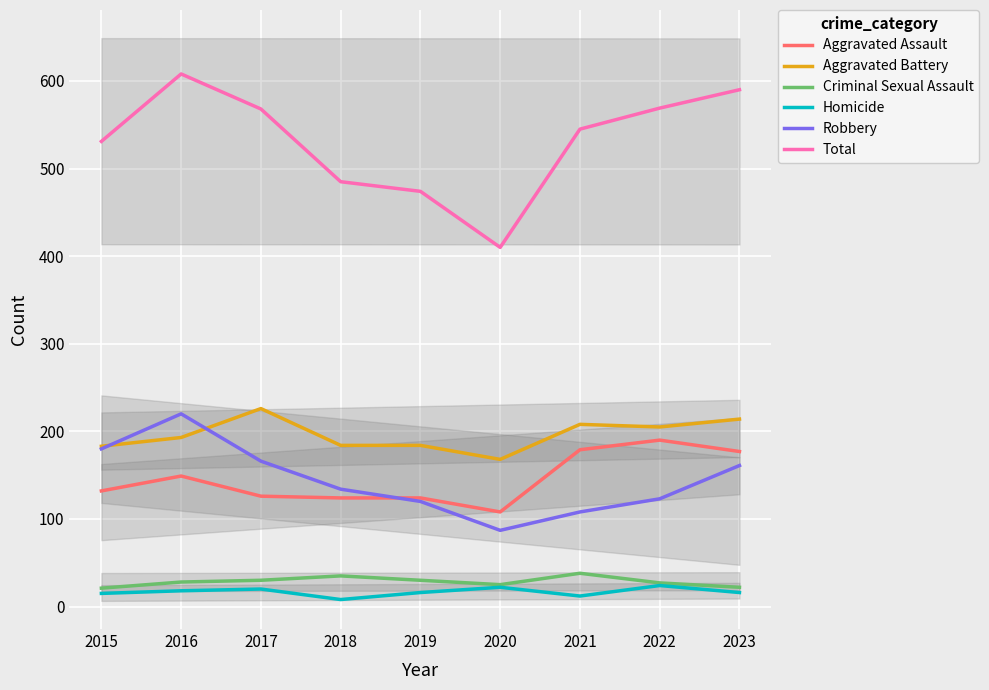

What is the average value of the Homicide series?

17